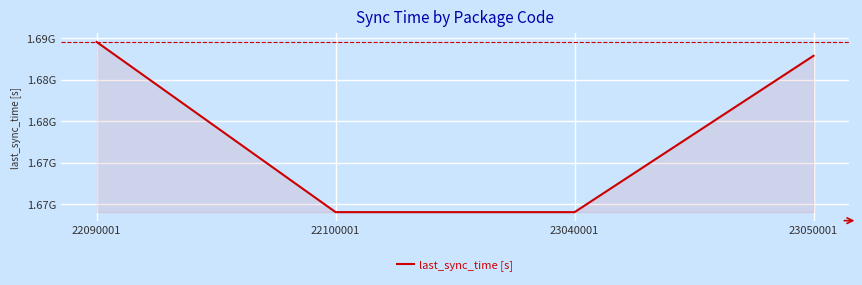

Is this an area chart (filled region under the line)?

Yes